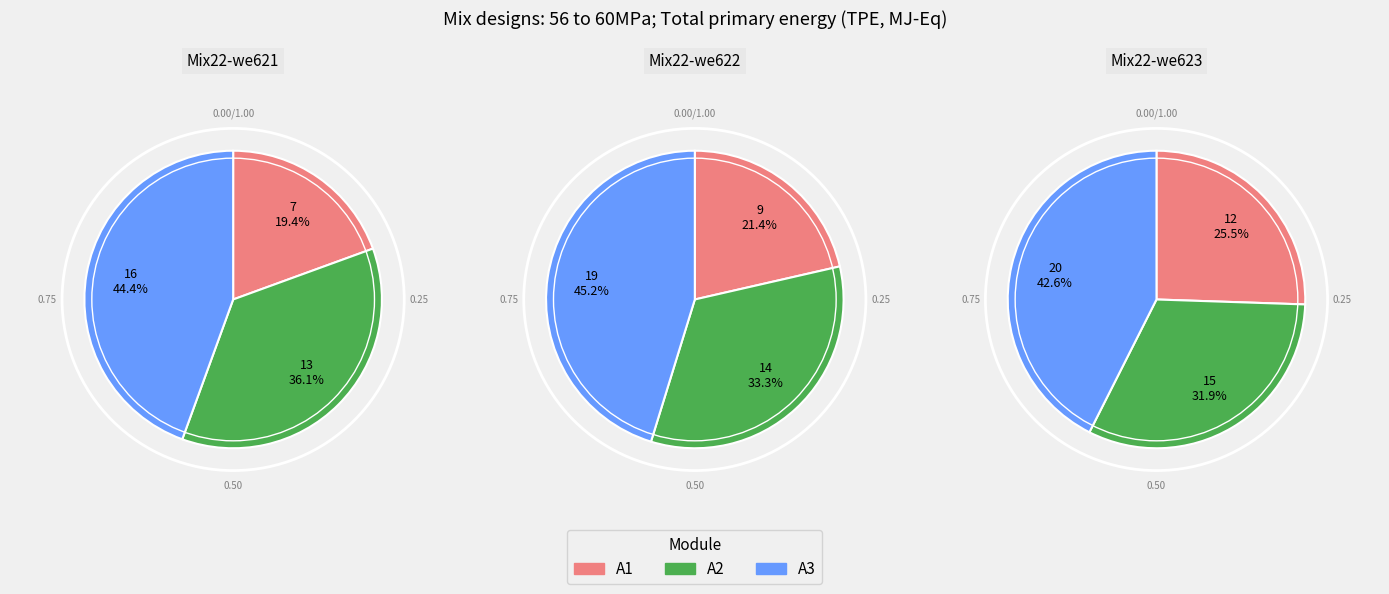

Which series has the widest spread of values?

A1